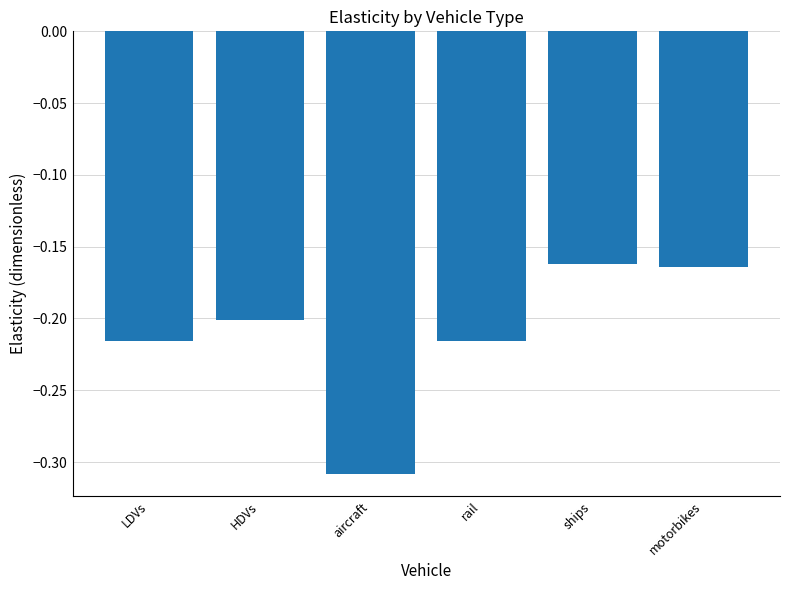

Which label corresponds to the smallest value in the chart?

aircraft